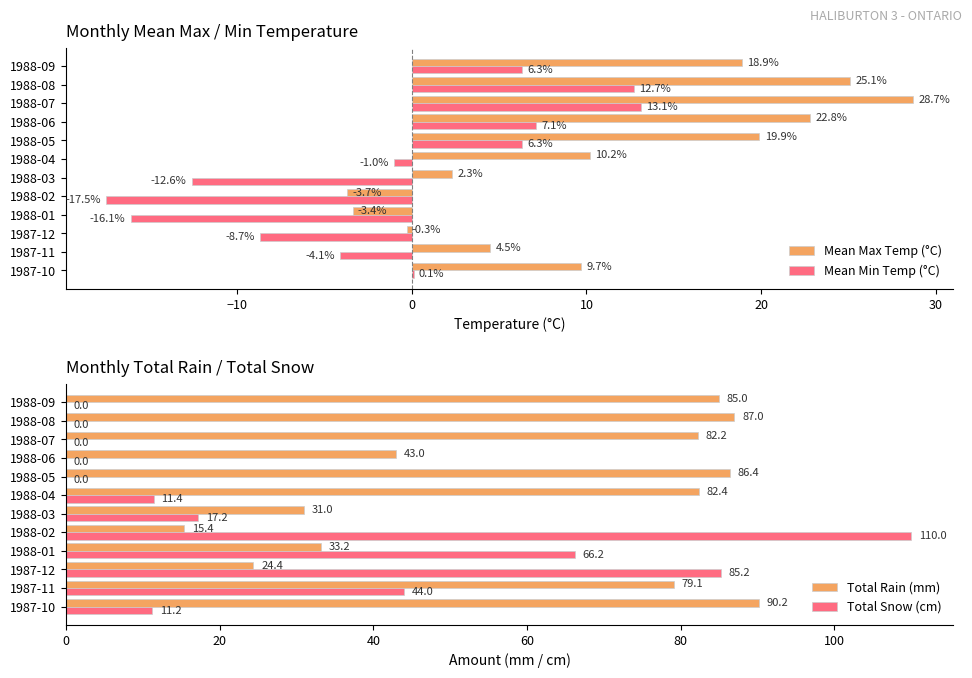

At how many categories does at least one series exceed 86?

4